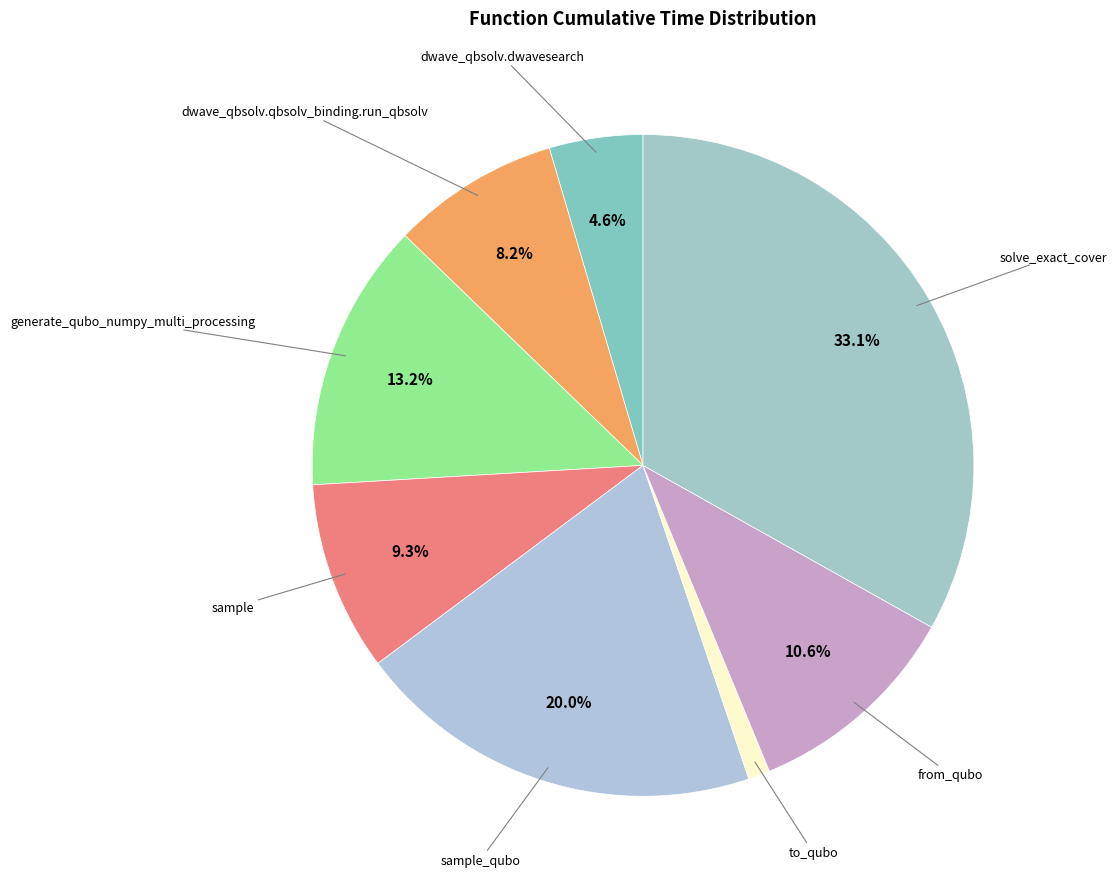

How many segments does this pie chart have?

8